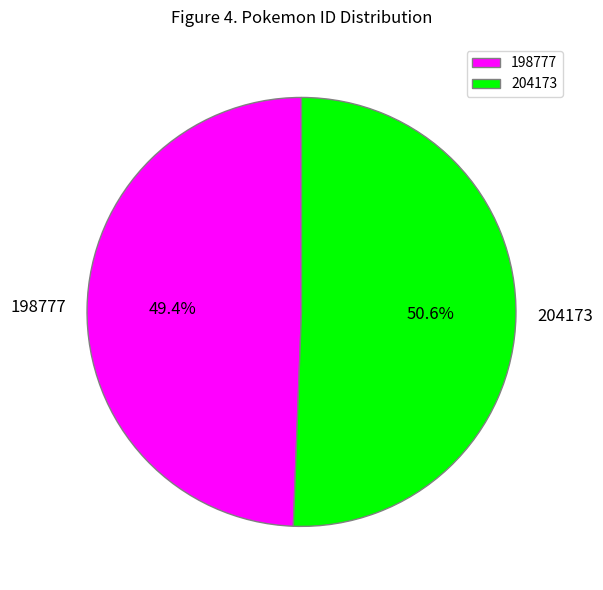

The 204173 slice represents 59% of the pie. True or false?

False